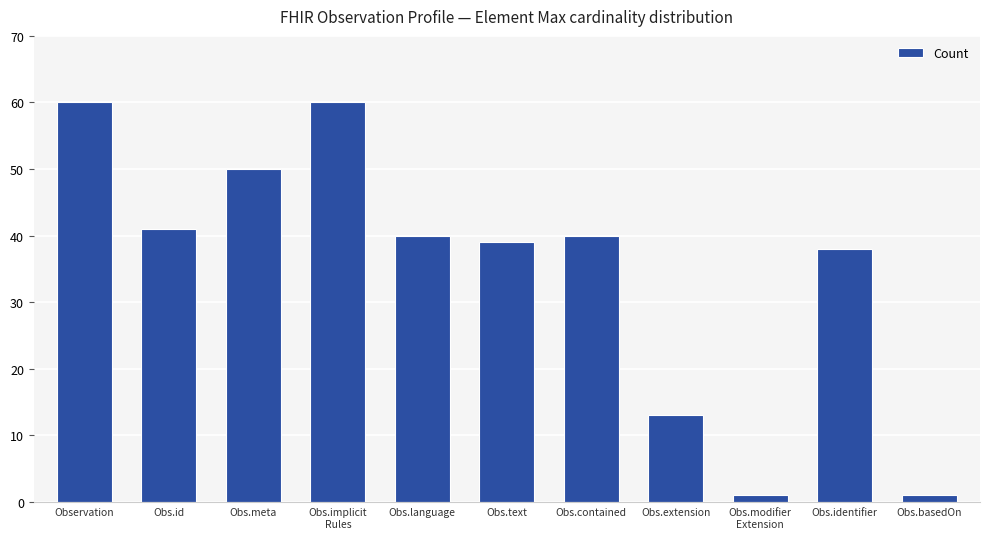

What is the value of the 8th bar from the left?

13